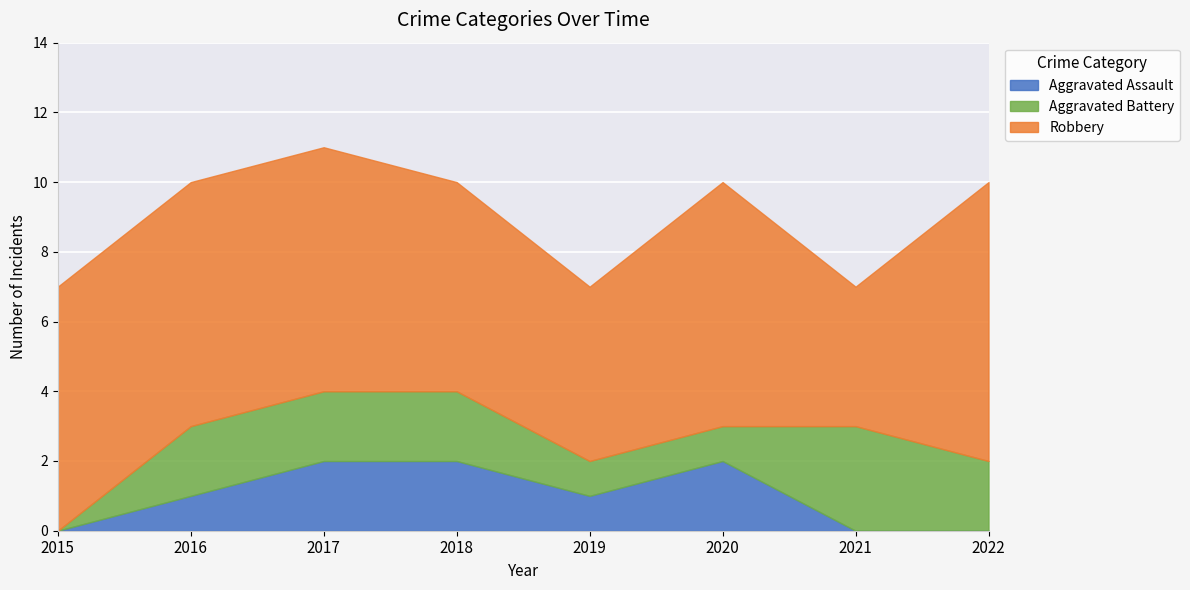

The Aggravated Battery series shows -2 at 2015. True or false?

False